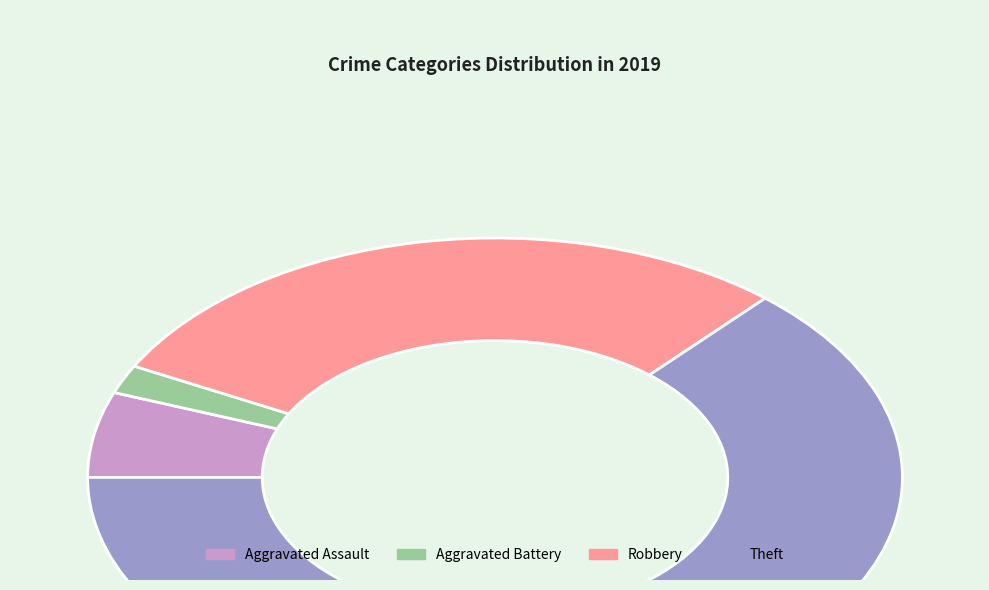

What is the majority slice?

Theft